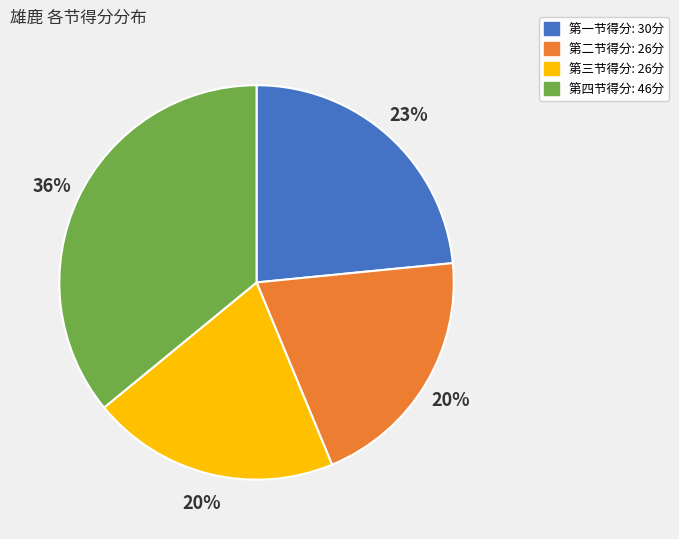

Is there any slice that represents more than half of the pie?

No